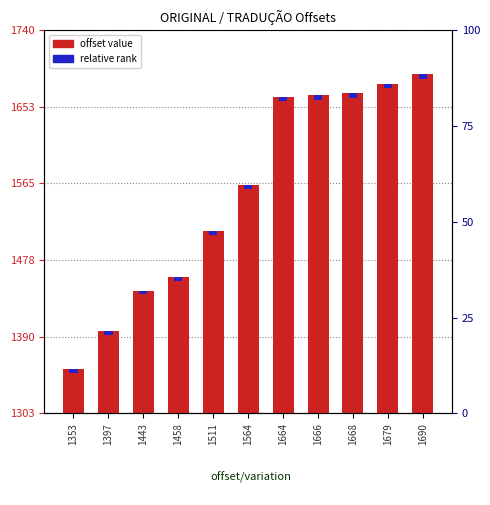

Which has a higher value, 1458 or 1564?

1564